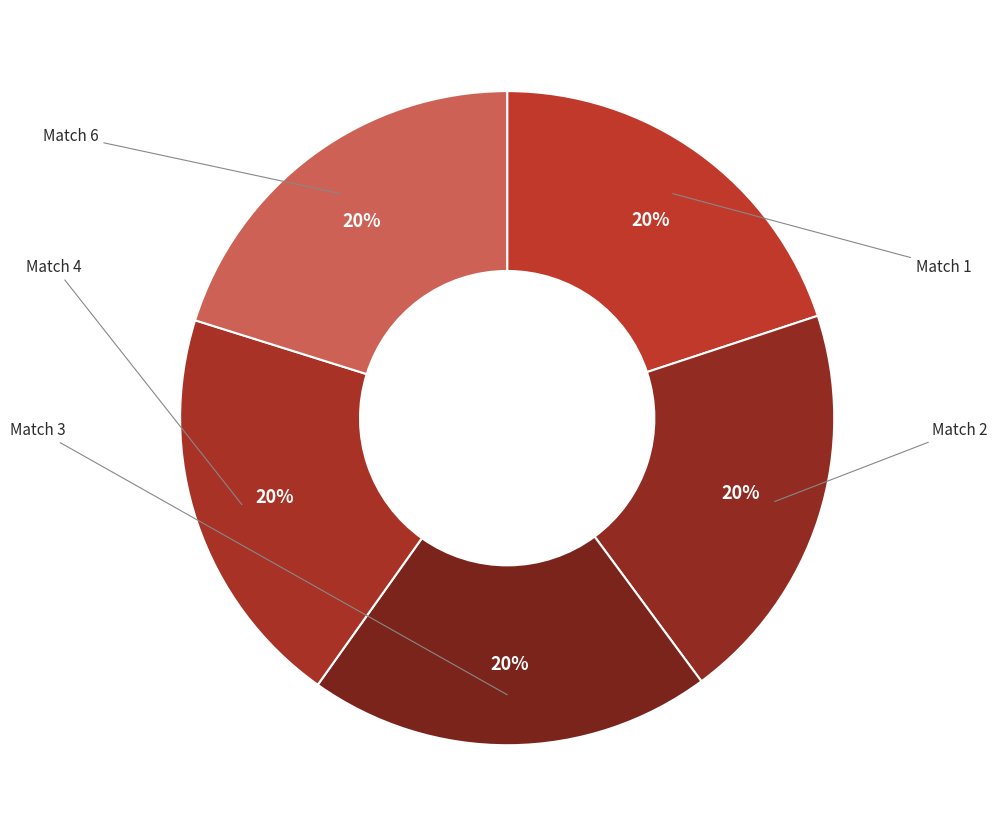

Count the number of slices in the pie.

5